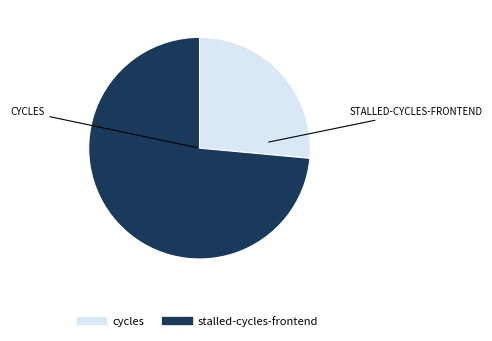

Is there any slice that represents more than half of the pie?

Yes